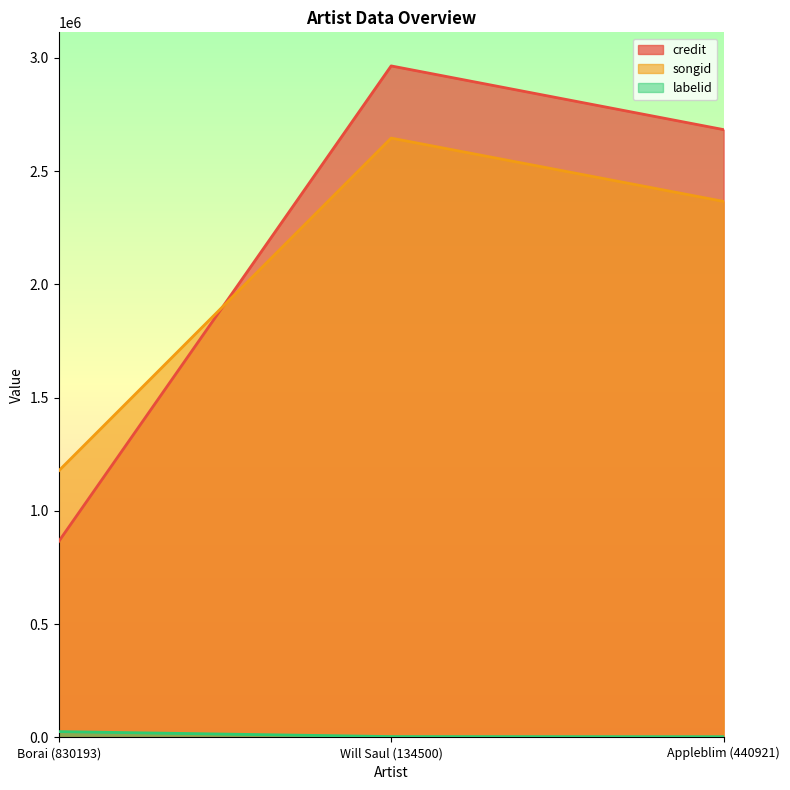

Reading right to left, transcribe all the data shown in this chart.

credit: 2683055	2964287	864736
songid: 2366127	2645653	1176721
labelid: 3444	3942	25866